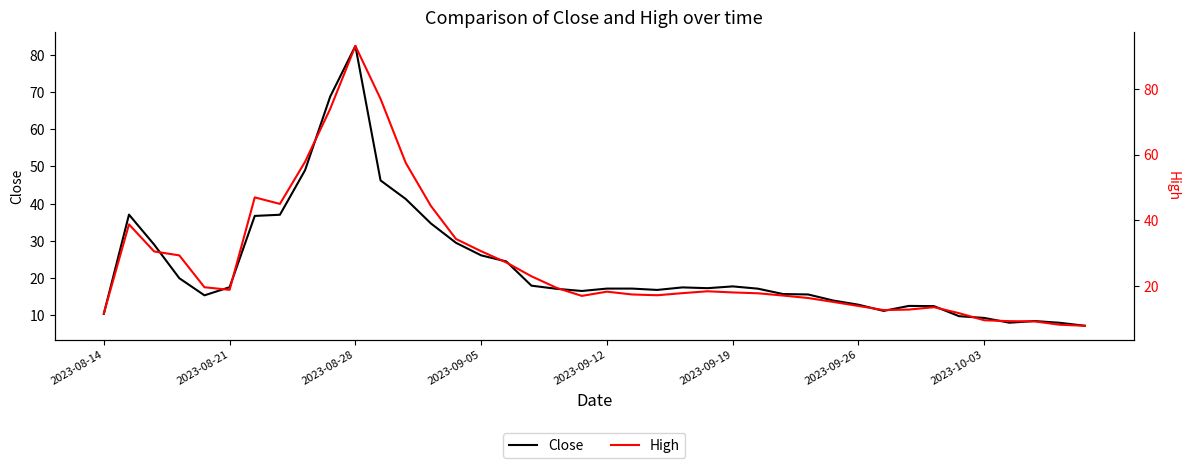

What is the minimum value for Close?

7.2